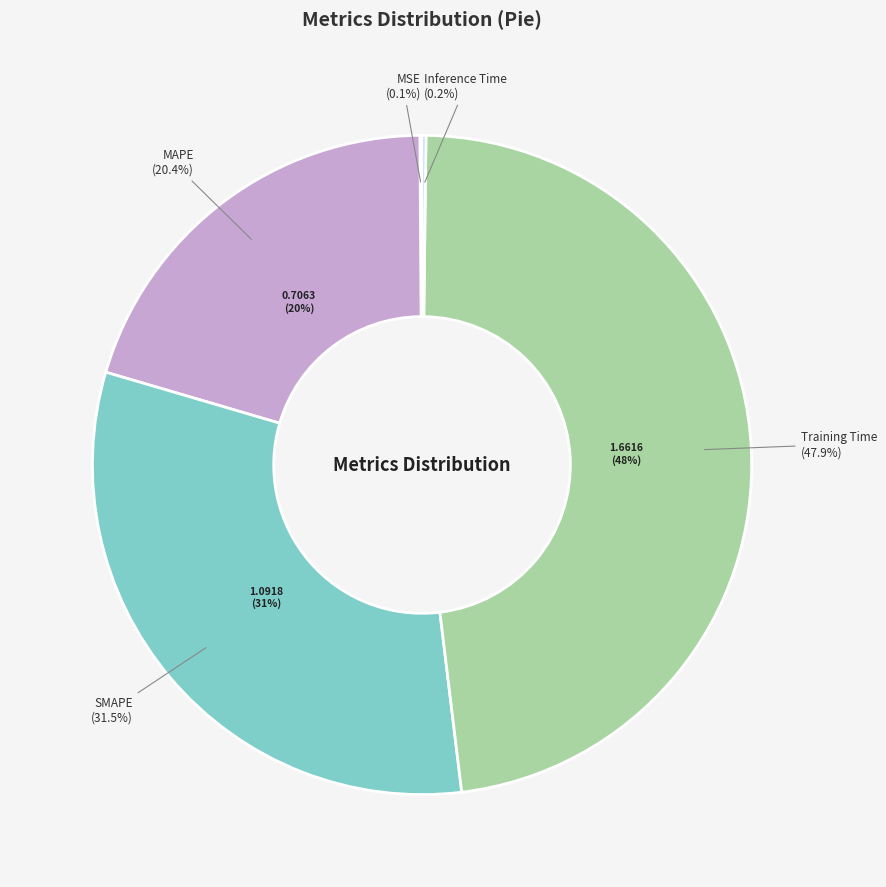

How many segments does this pie chart have?

5